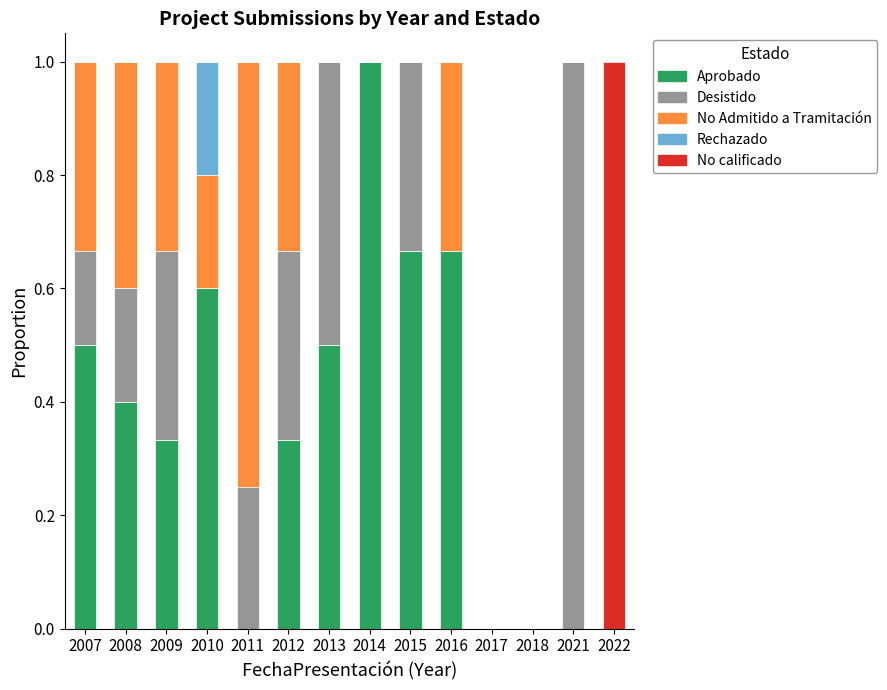

What is the total value across all series at 2015?

1.0